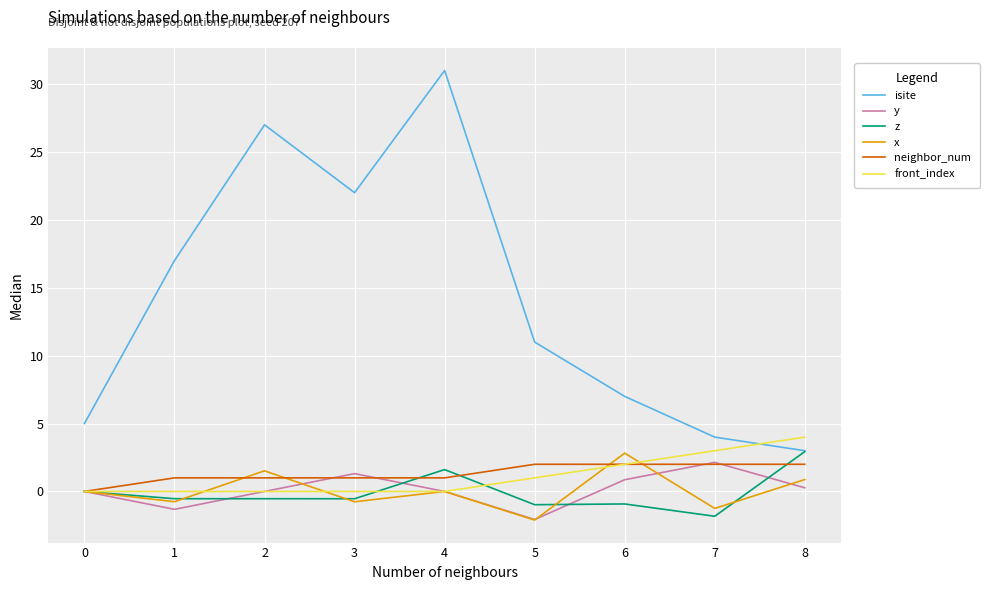

Which series changed the most between 3 and 5?

isite